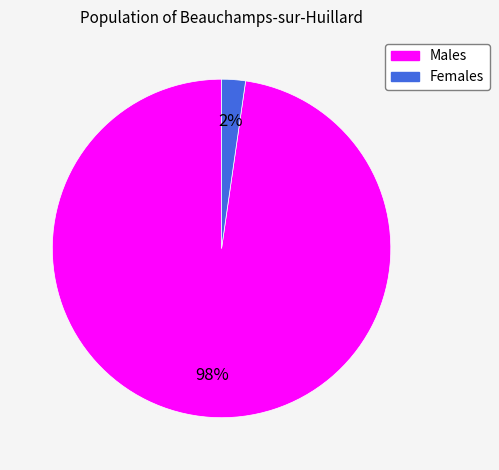

Is there a majority slice in this chart?

Yes